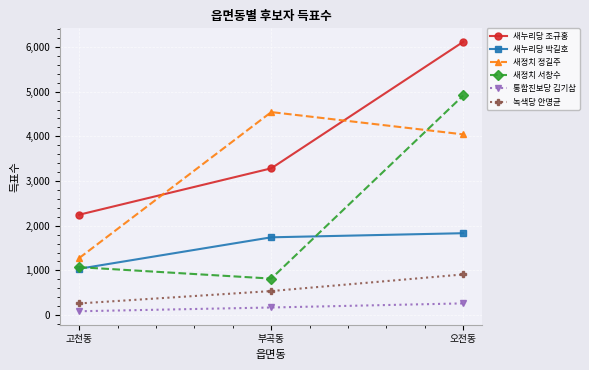

At which category is the sum across all series the highest?

오전동